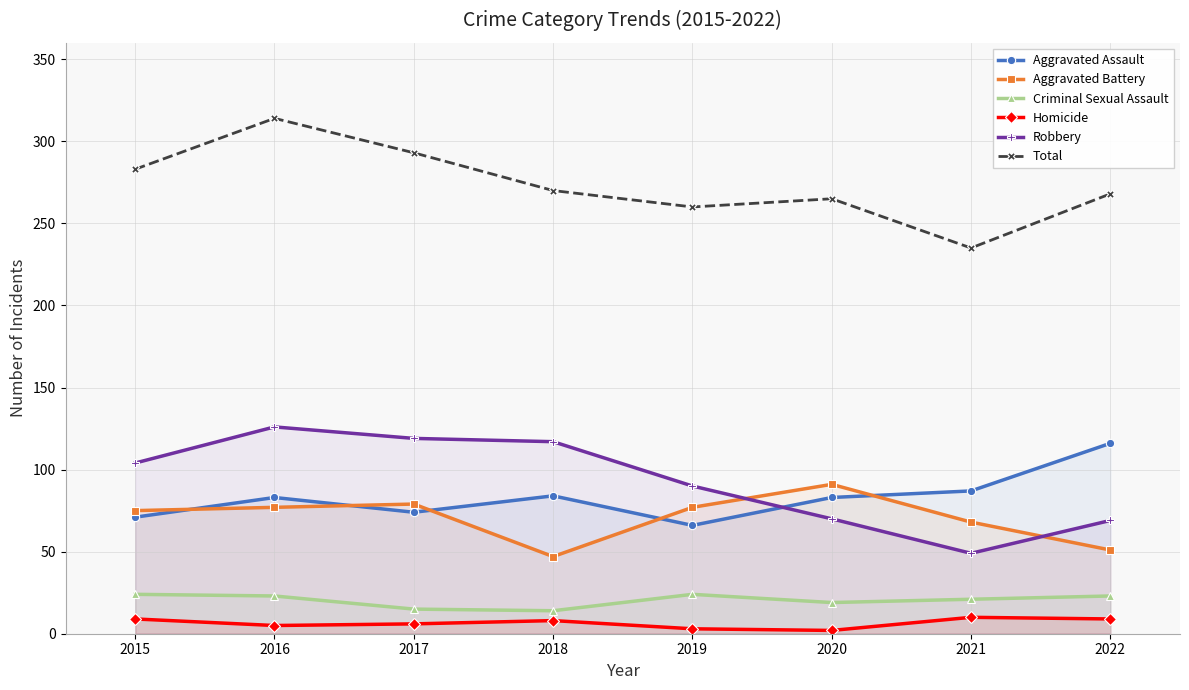

Is the value of Criminal Sexual Assault at 2017 greater than the value of Robbery at 2019?

No